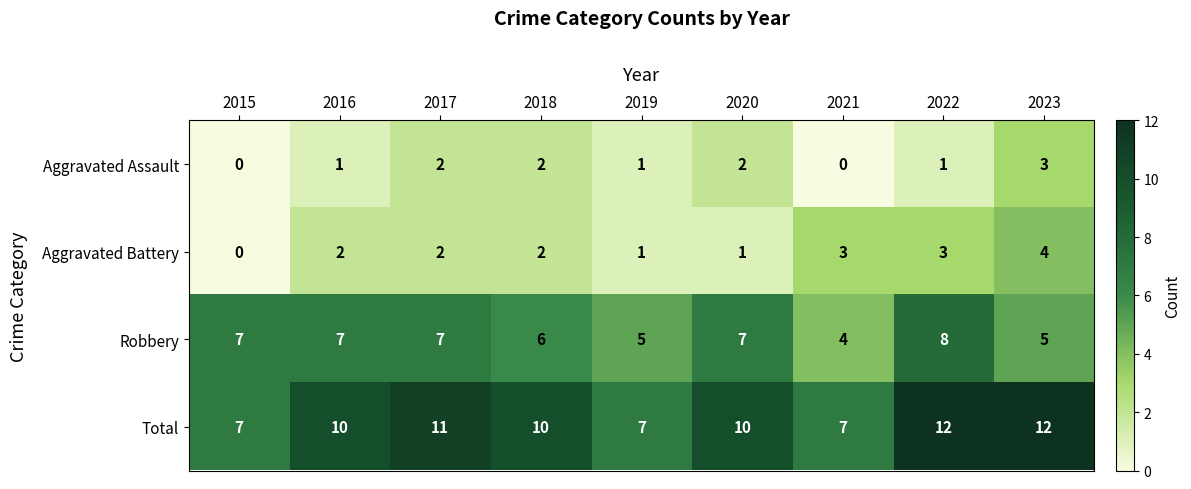

What is the total value across all series at 2017?

22